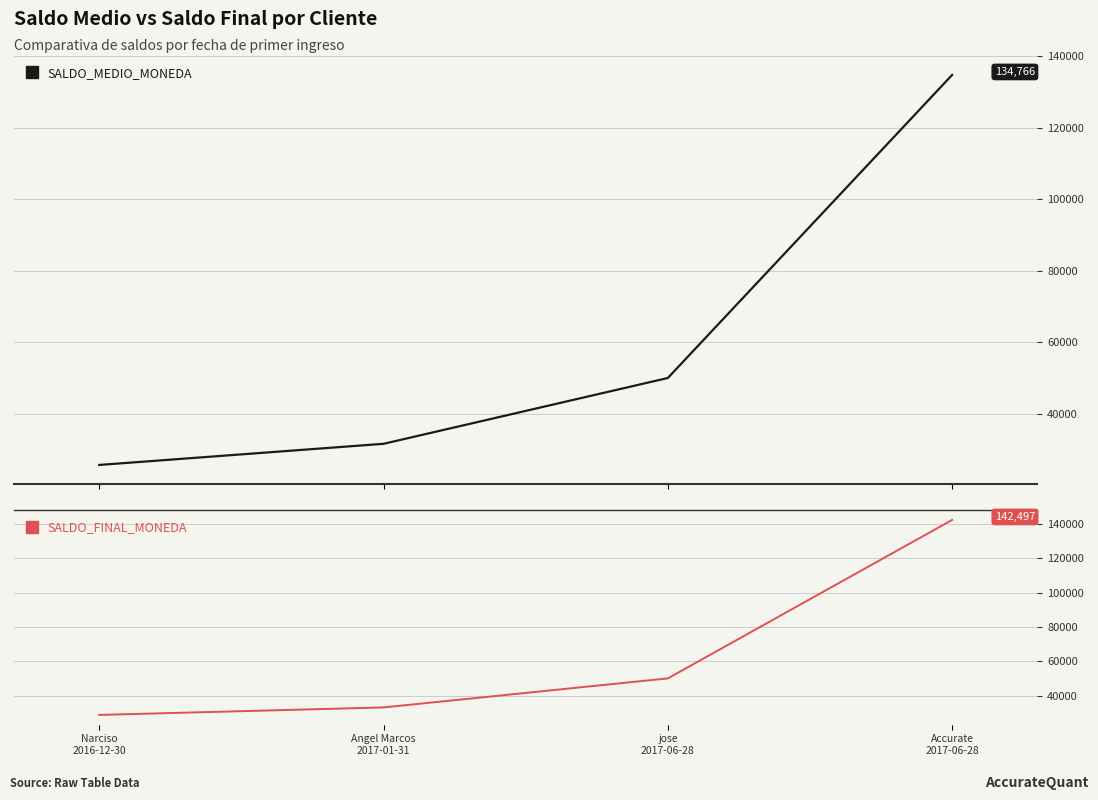

What is the label of the 3rd point from the left?

jose
2017-06-28